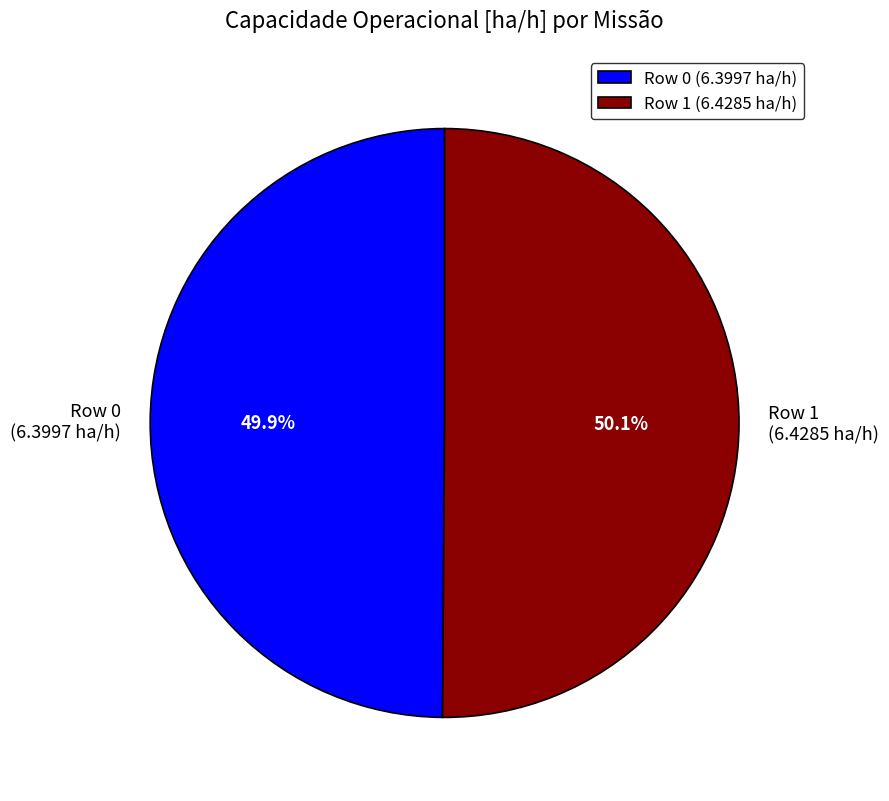

Do Row 1 (6.4285 ha/h) and Row 0 (6.3997 ha/h) together represent more than half of the pie?

Yes